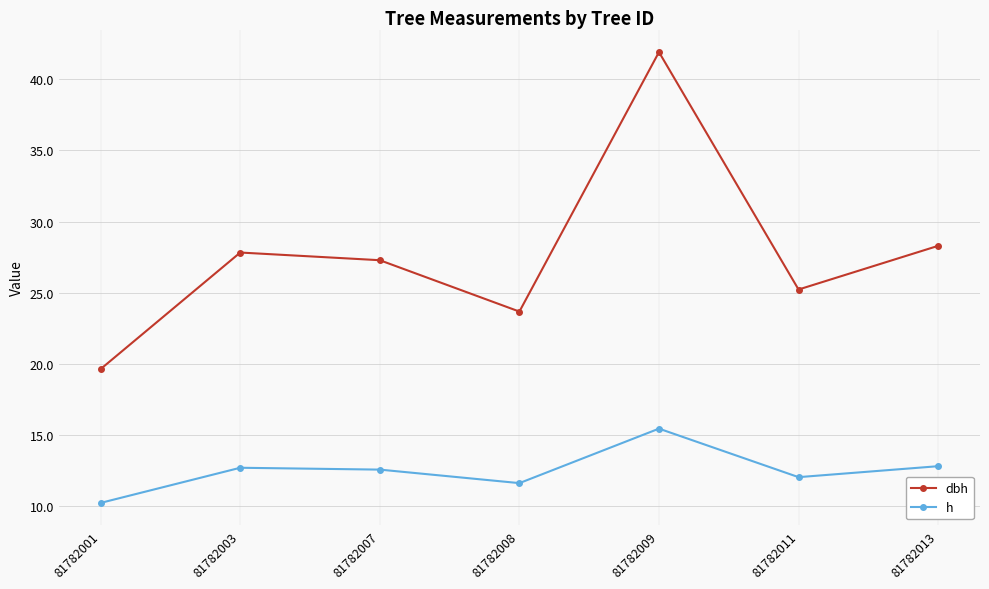

Where is the first local minimum for h?

81782008